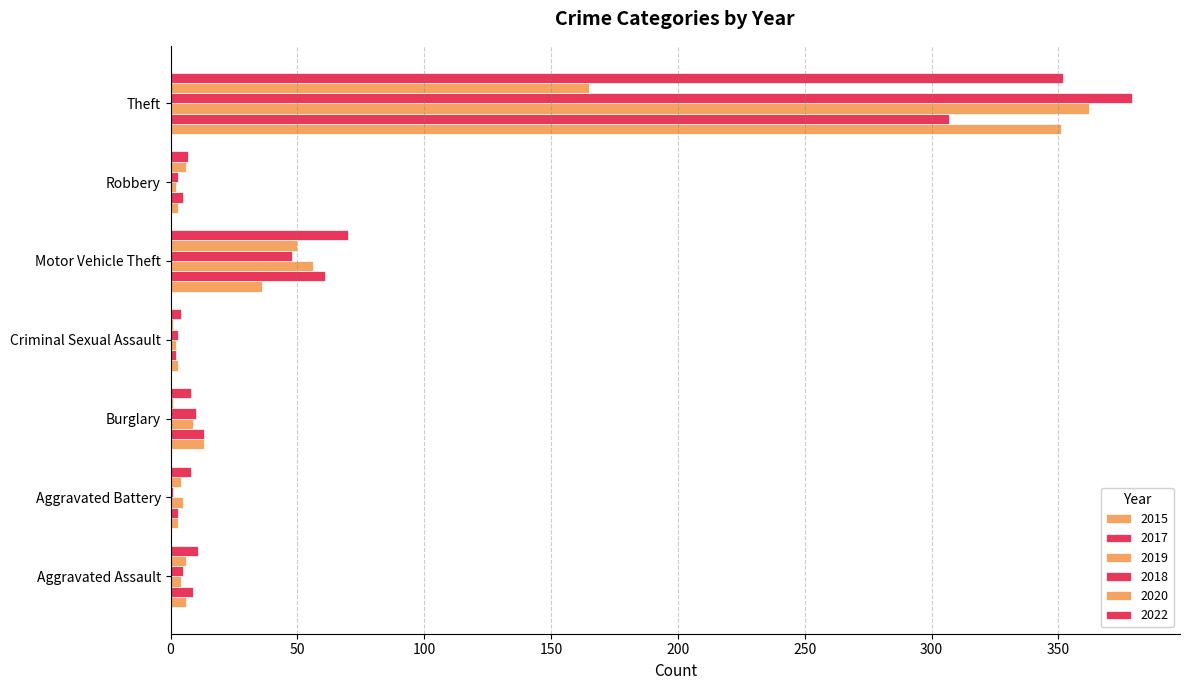

What is the total value across all series at Aggravated Battery?

24